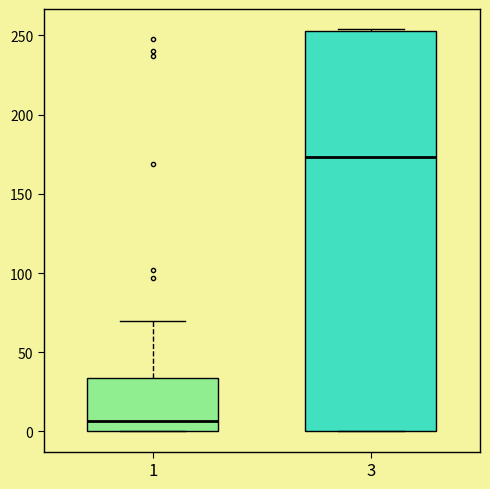

Comparing the boxes themselves (not the whiskers), which one is the tallest?

3